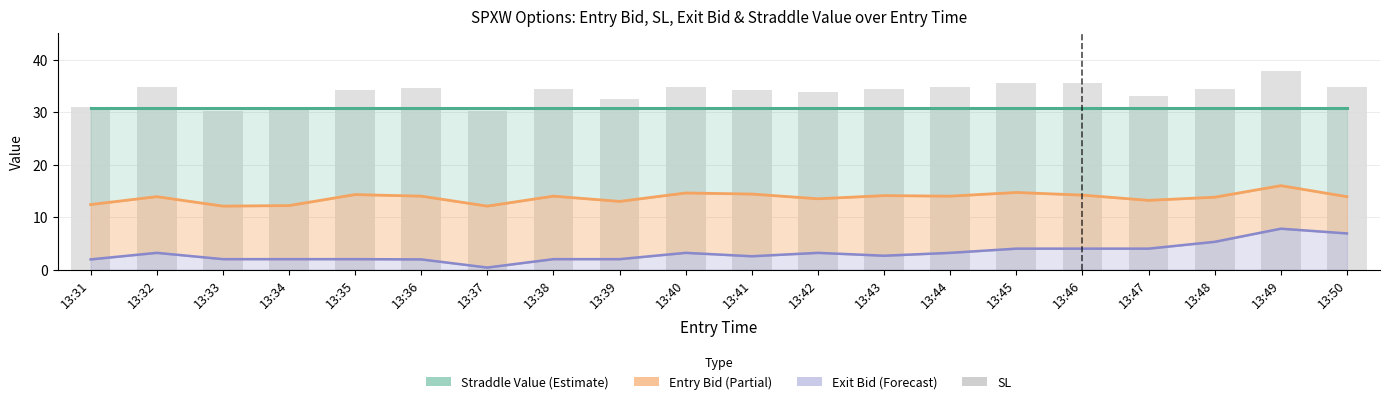

True or false: SL has a value of 23.6 at 13:36.

False